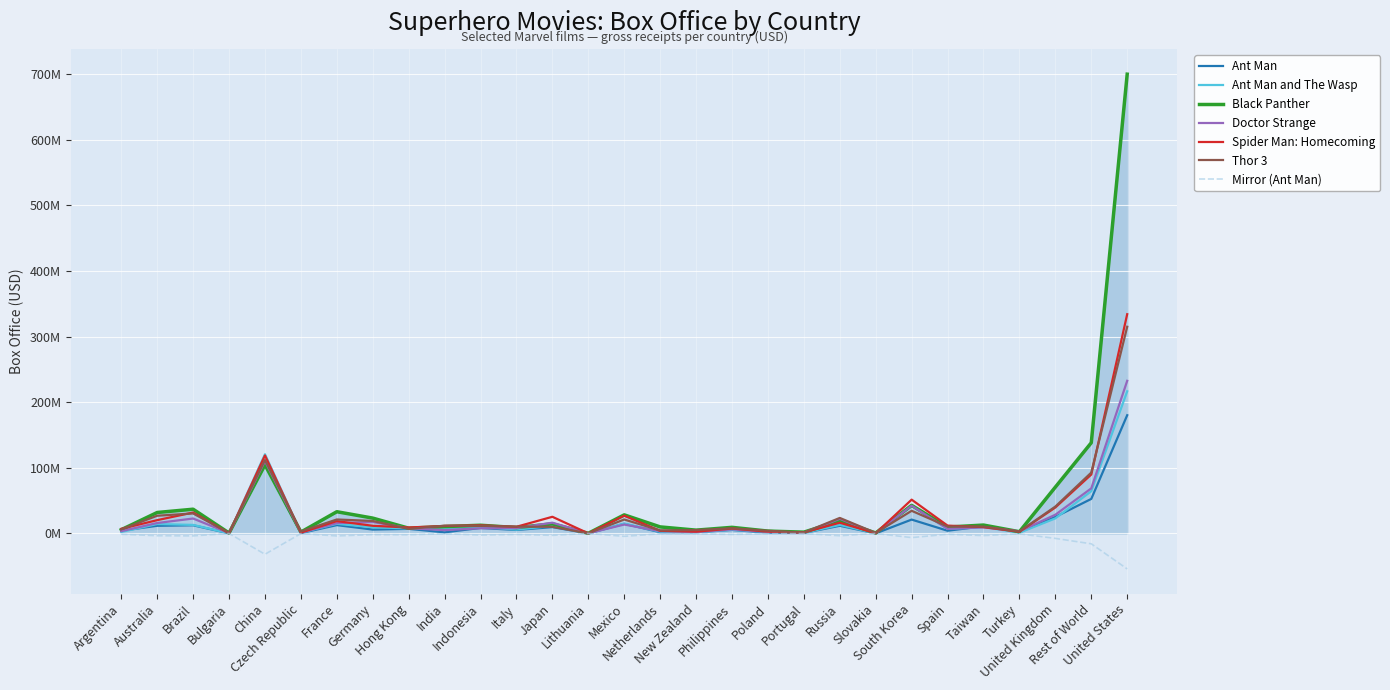

Does the chart display data point markers on the line(s)?

No